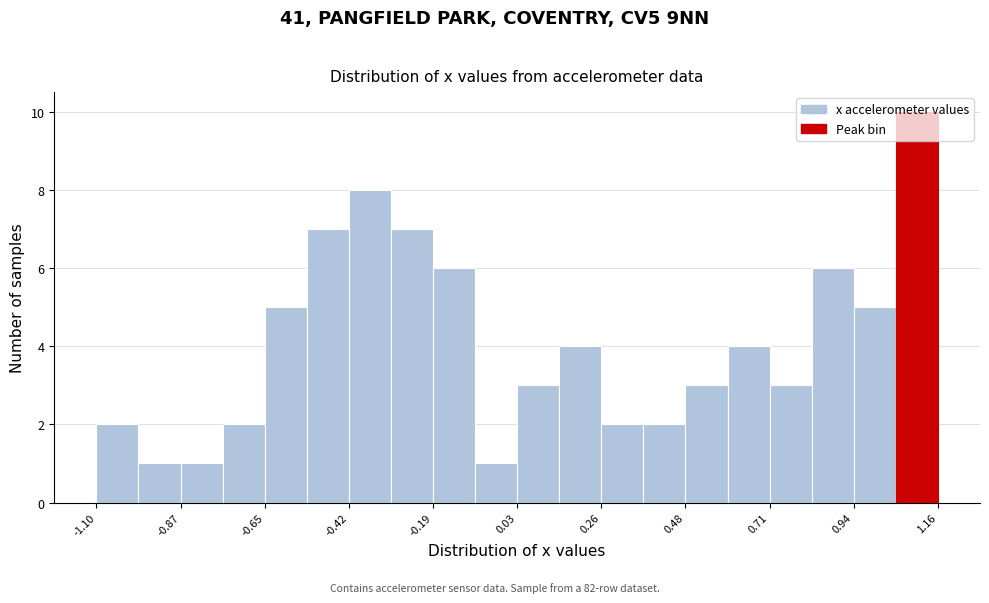

Around what value on the x-axis is the tallest bar? Give the approximate position of its centre, as read against the axis.

1.10